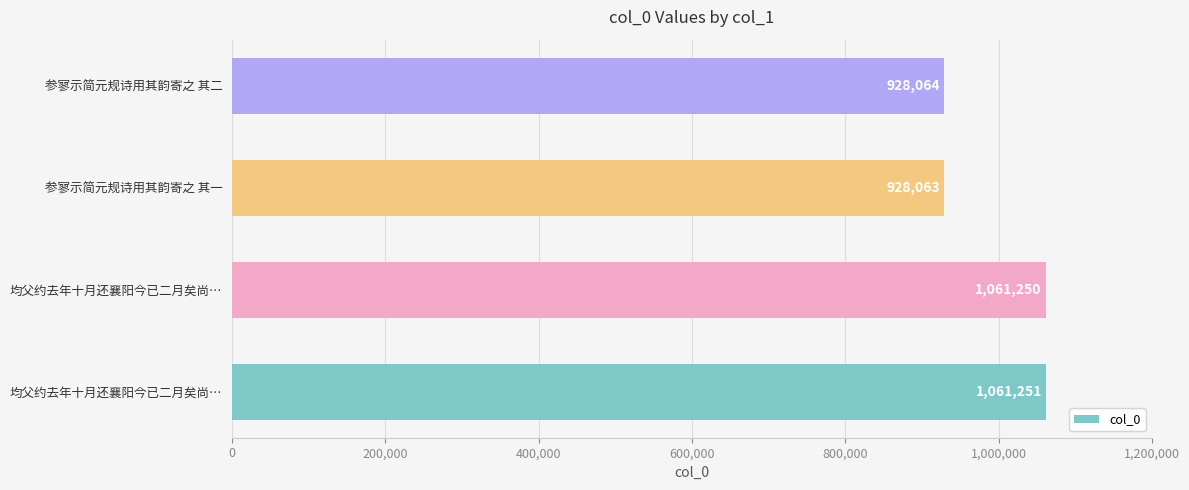

How many bars are there in total?

4